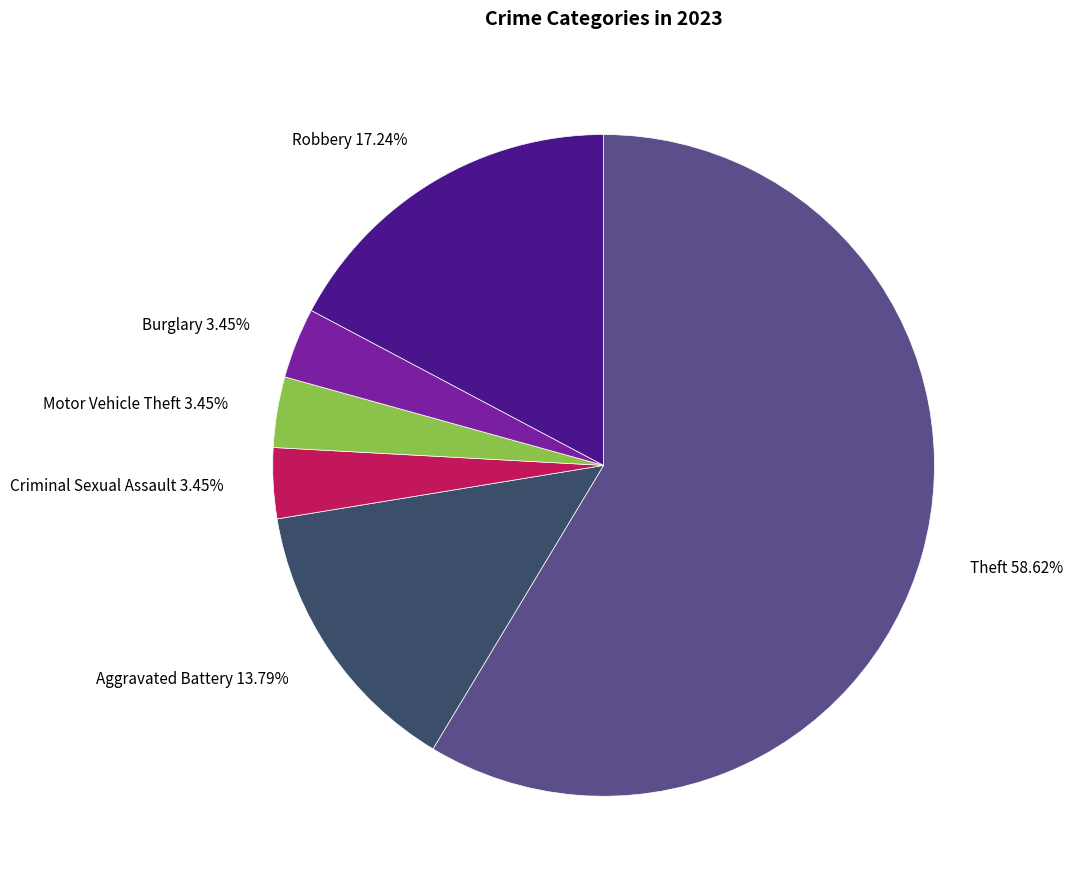

True or false: Motor Vehicle Theft accounts for 3% of the total.

True